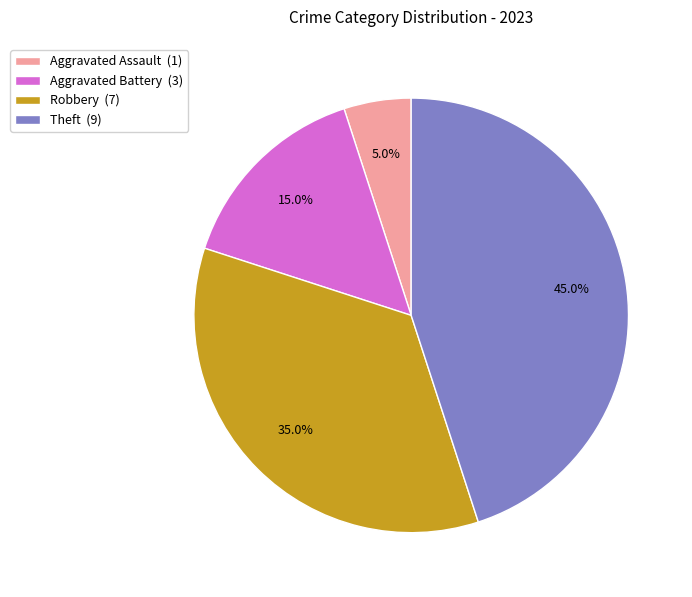

How many slices are in this pie chart?

4